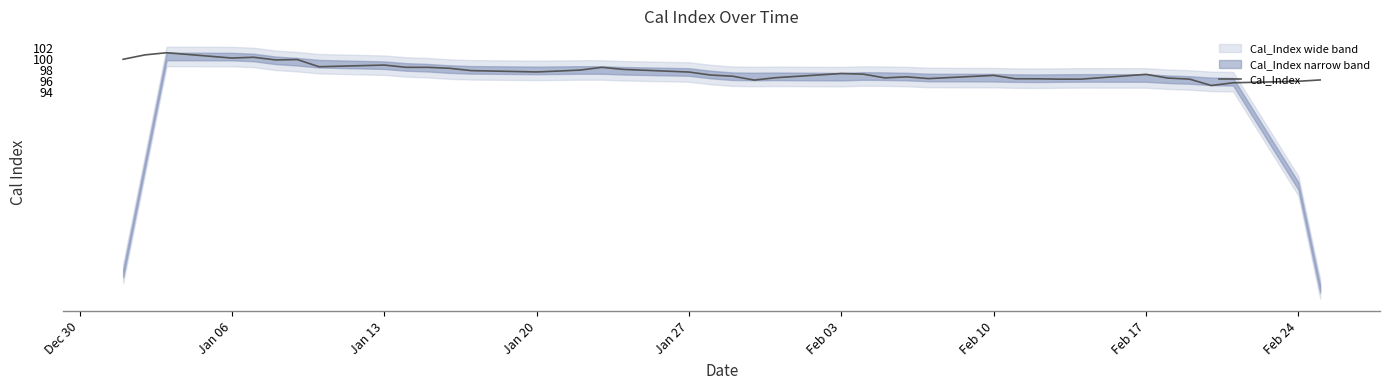

What is the value of the 6th point from the left?

99.9